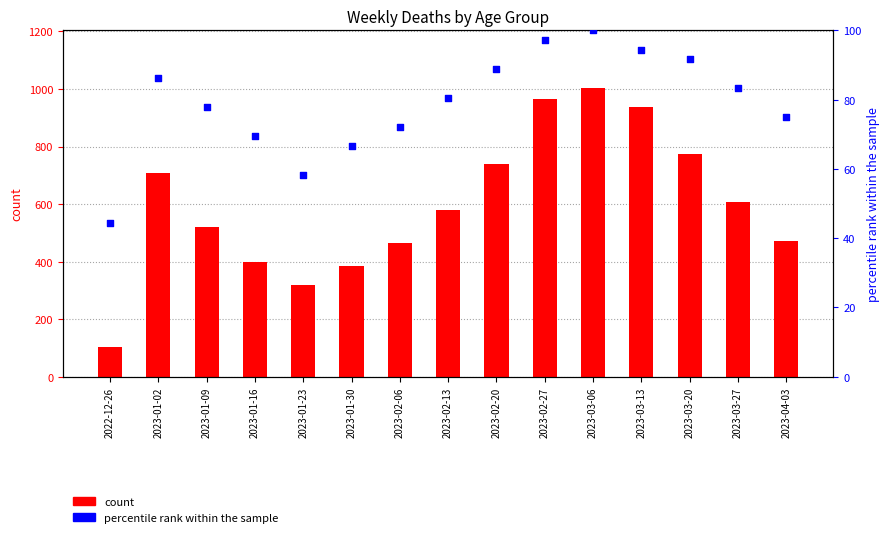

Which series reaches the minimum Y coordinate?

percentile rank within the sample